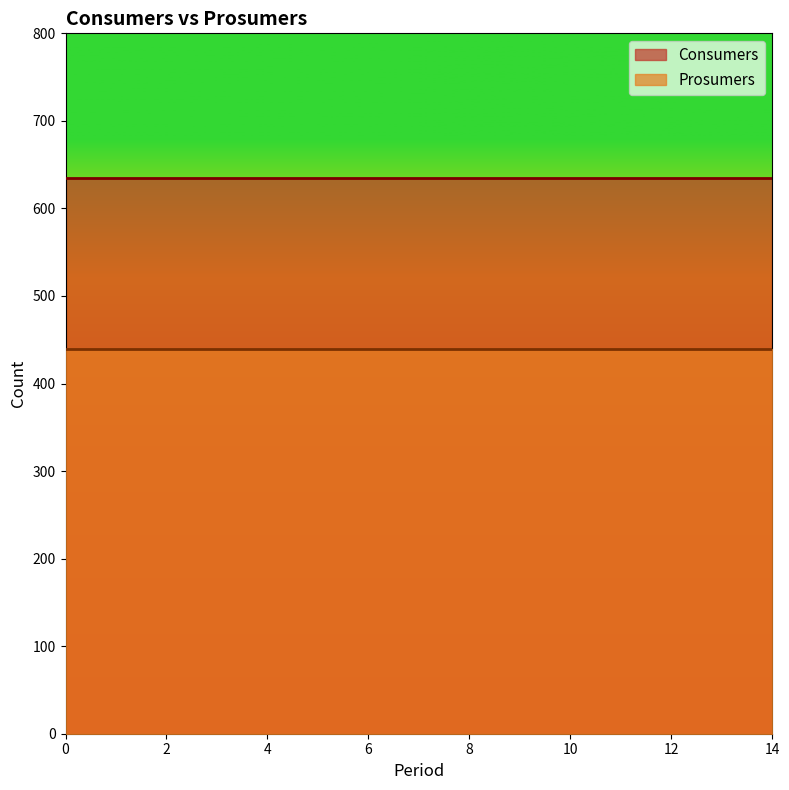

Reading right to left, list all the values displayed in this chart.

Consumers: 635	635	635	635	635	635	635	635	635	635	635	635	635	635	635
Prosumers: 440	440	440	440	440	440	440	440	440	440	440	440	440	440	440